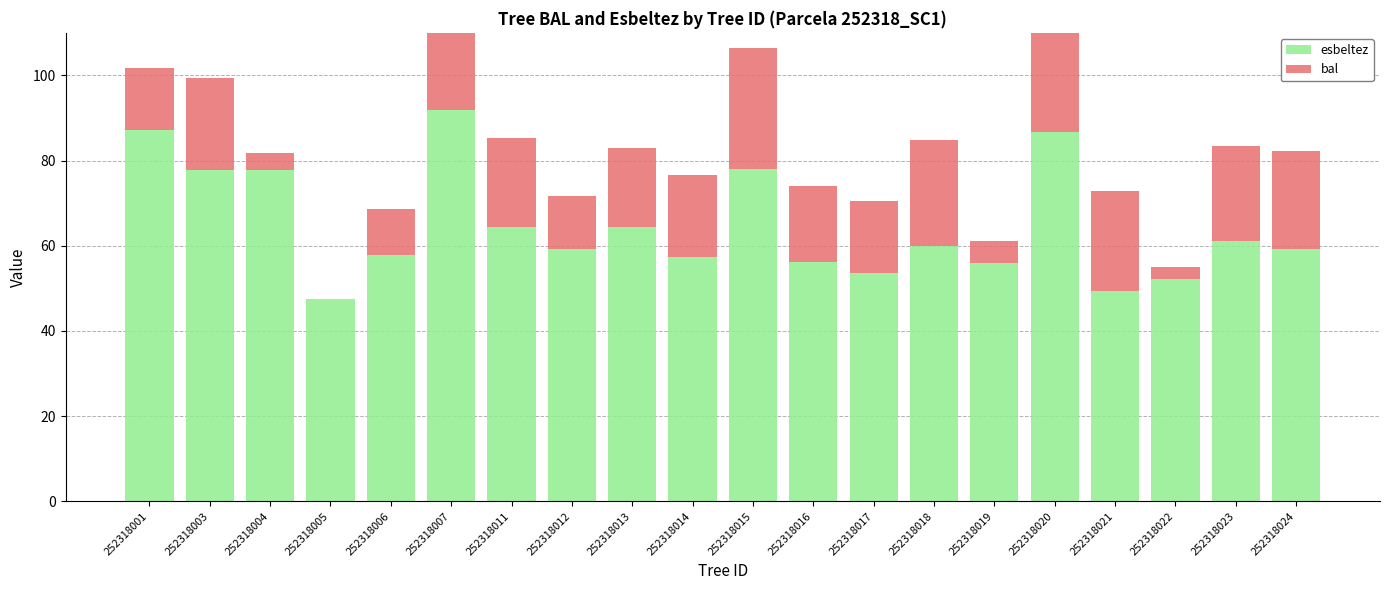

List the labels in order of bal value, smallest first.

252318005, 252318022, 252318004, 252318019, 252318006, 252318012, 252318001, 252318017, 252318016, 252318013, 252318014, 252318011, 252318003, 252318023, 252318024, 252318021, 252318018, 252318007, 252318015, 252318020